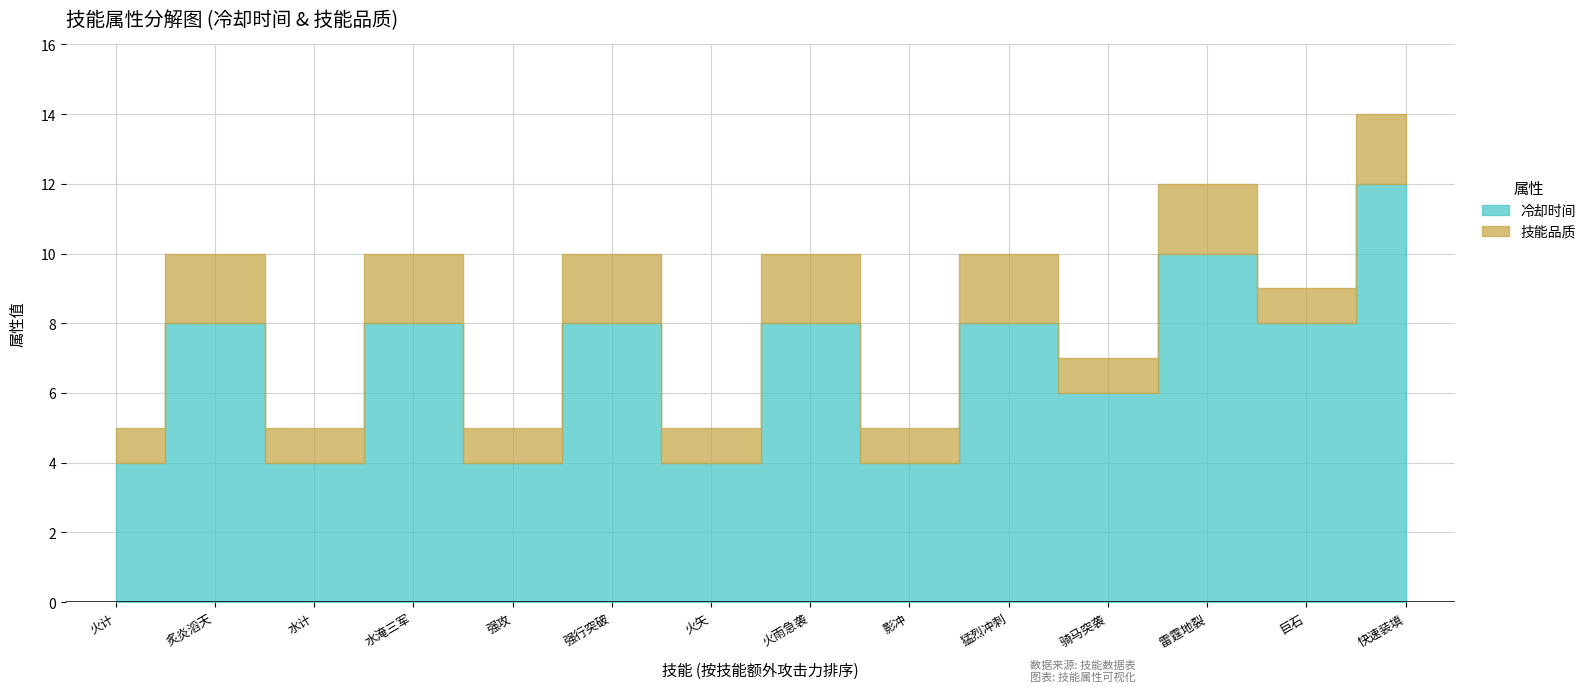

What is the average value?

7